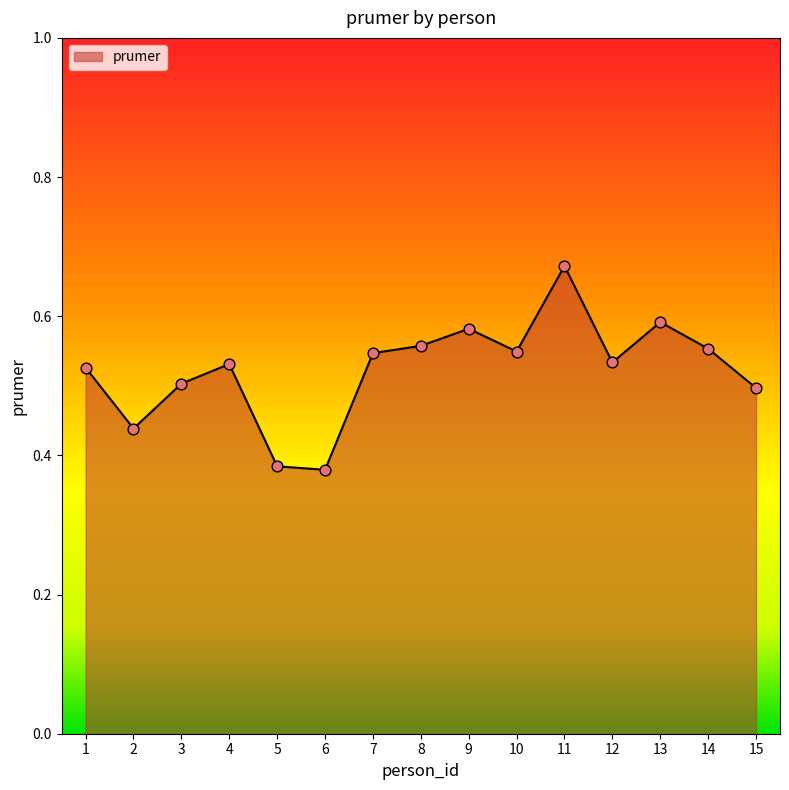

What is the change in value from 6 to 7?

+0.2